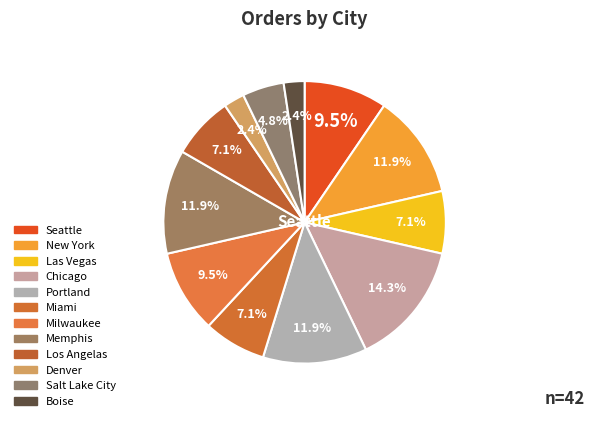

Count the number of slices in the pie.

12